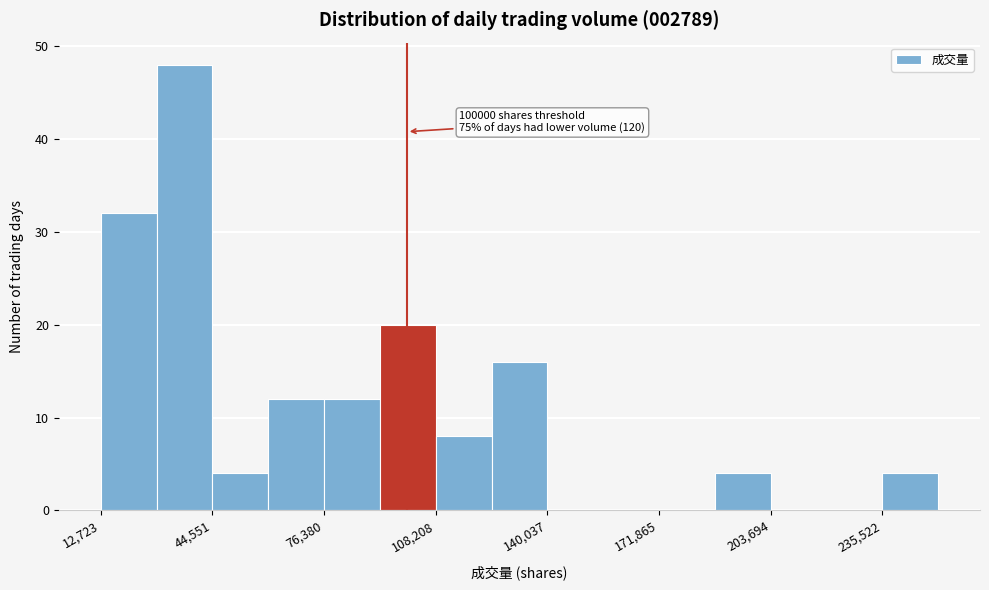

Read against the x-axis, roughly where is the centre of the tallest bar?

35000